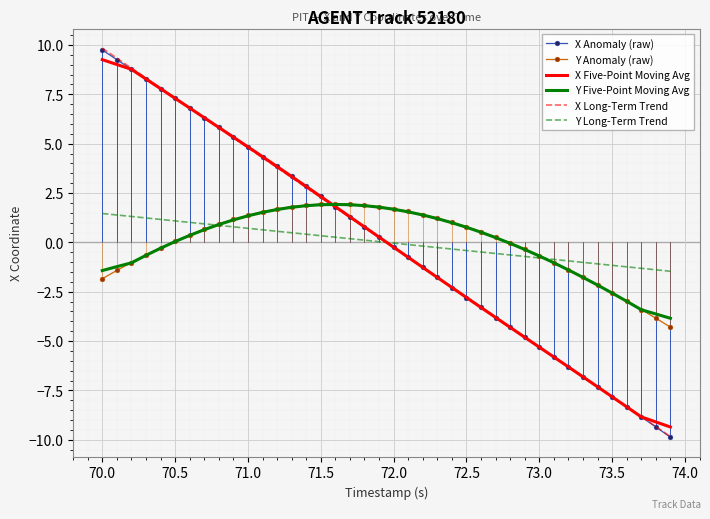

What is the maximum value for X Anomaly (raw)?

9.7